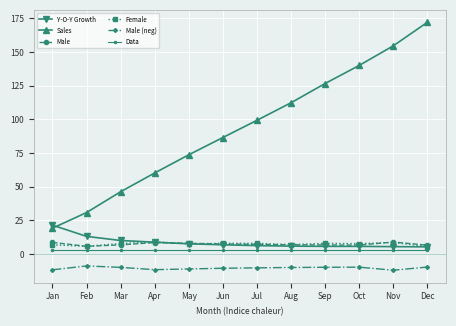

True or false: Y-O-Y Growth and Male (neg) cross at least once.

False